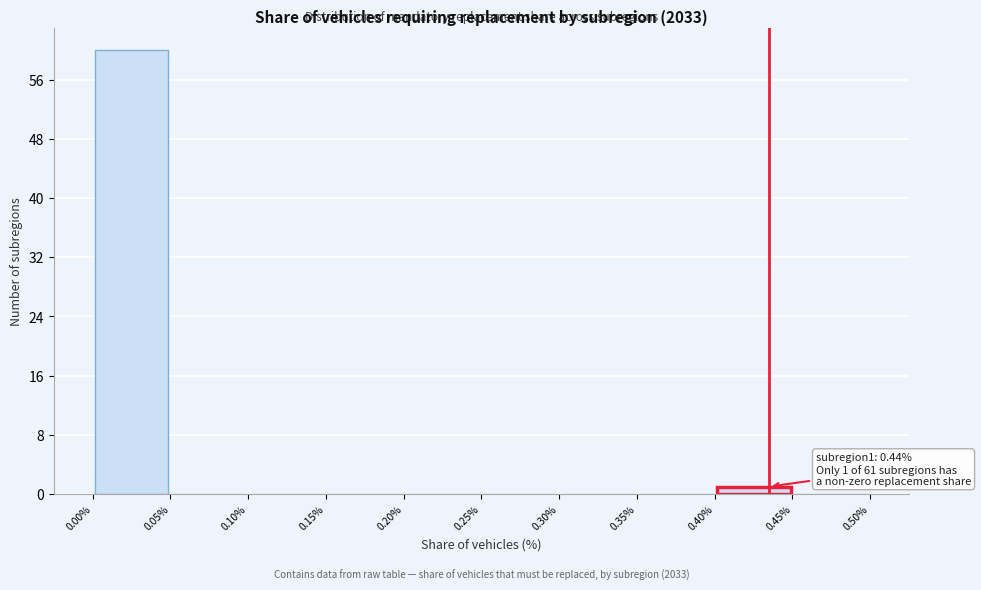

Which range on the x-axis has the tallest bar?

0.00% to 0.05%